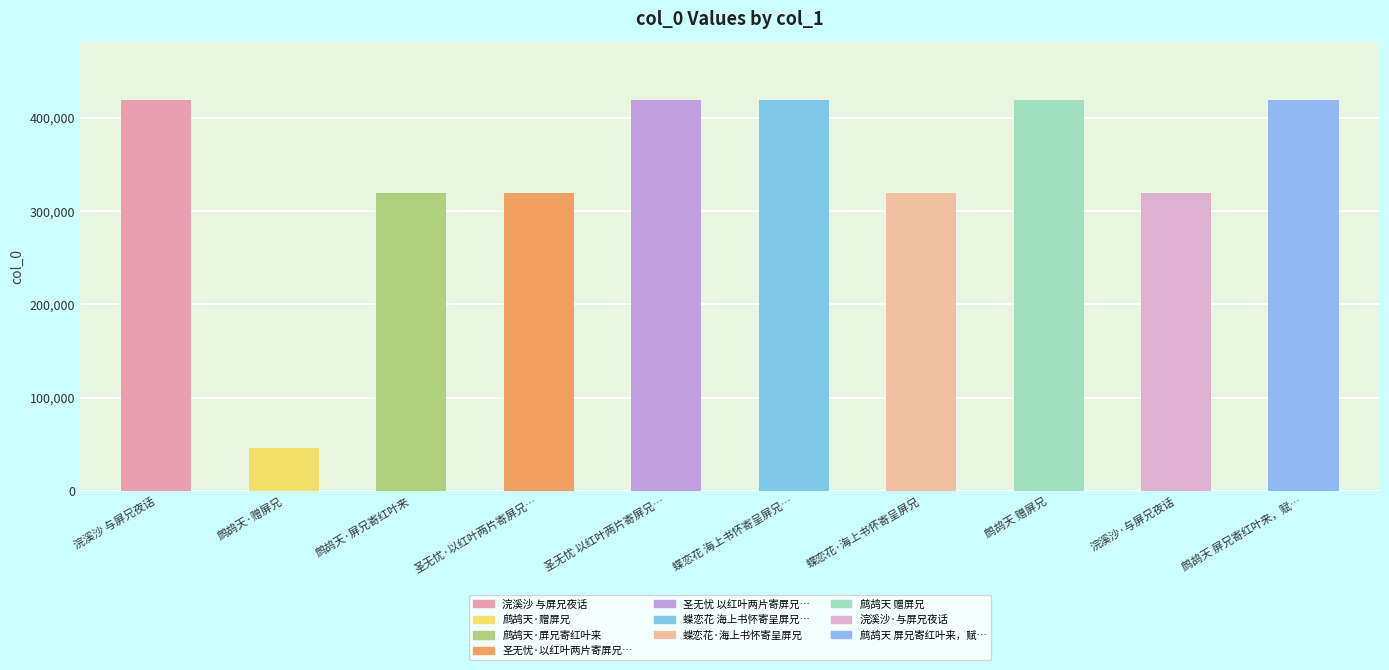

What is the average value?

341610